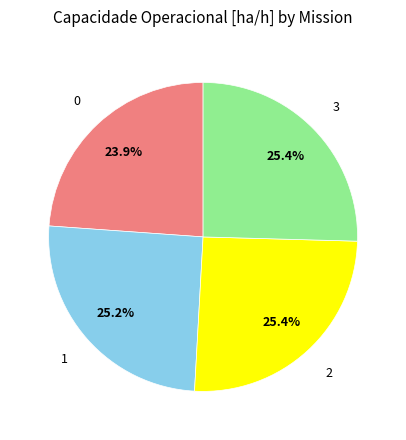

Does any single category account for the majority?

No